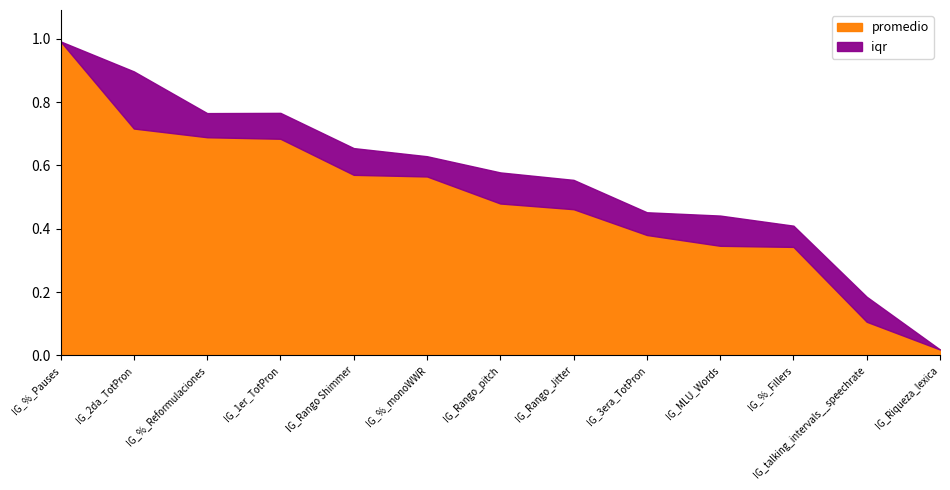

Where is iqr nearest to the value 0?

IG_%_Pauses